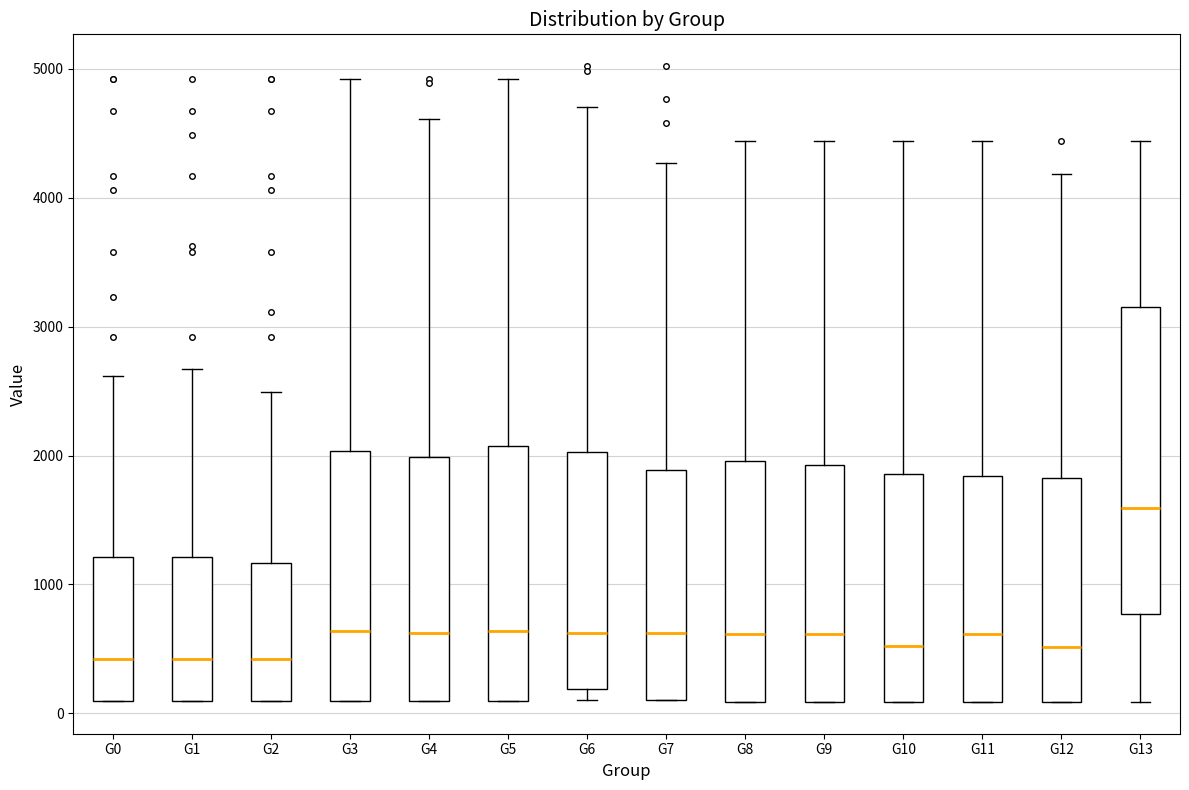

Reading left to right, transcribe this box plot: for each box, give where its median line is, the range the box spans, and where its two whiskers end, as read against the y-axis. The values are not printed on the chart, so give them approximately, as read against the axis.

G0: median 400, box 100 to 1200, whiskers 100 to 2600
G1: median 400, box 100 to 1200, whiskers 100 to 2700
G2: median 400, box 100 to 1200, whiskers 100 to 2500
G3: median 600, box 100 to 2000, whiskers 100 to 4900
G4: median 600, box 100 to 2000, whiskers 100 to 4600
G5: median 600, box 100 to 2100, whiskers 100 to 4900
G6: median 600, box 200 to 2000, whiskers 100 to 4700
G7: median 600, box 100 to 1900, whiskers 100 to 4300
G8: median 600, box 100 to 2000, whiskers 100 to 4400
G9: median 600, box 100 to 1900, whiskers 100 to 4400
G10: median 500, box 100 to 1900, whiskers 100 to 4400
G11: median 600, box 100 to 1800, whiskers 100 to 4400
G12: median 500, box 100 to 1800, whiskers 100 to 4200
G13: median 1600, box 800 to 3100, whiskers 100 to 4400